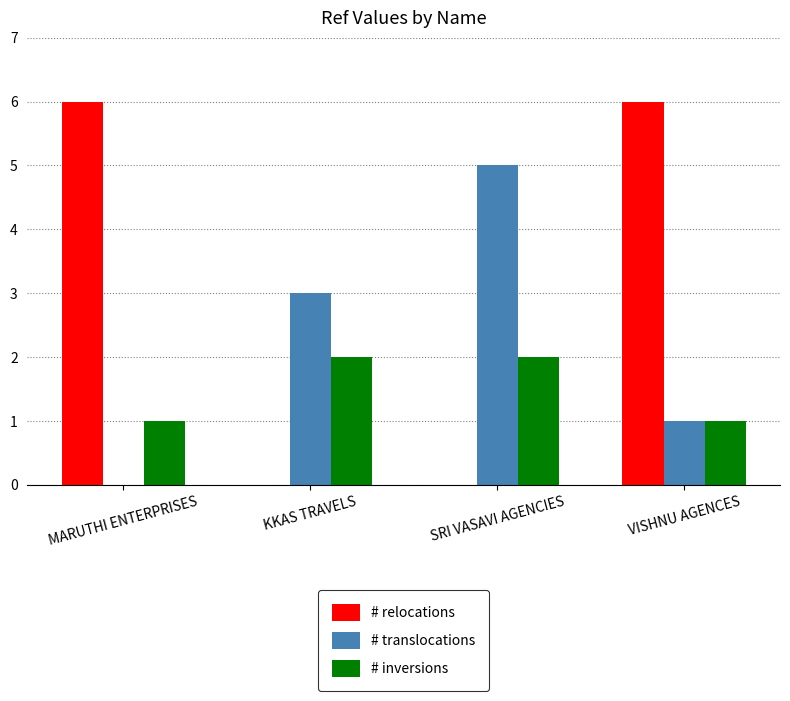

What is the maximum value shown in the chart?

6